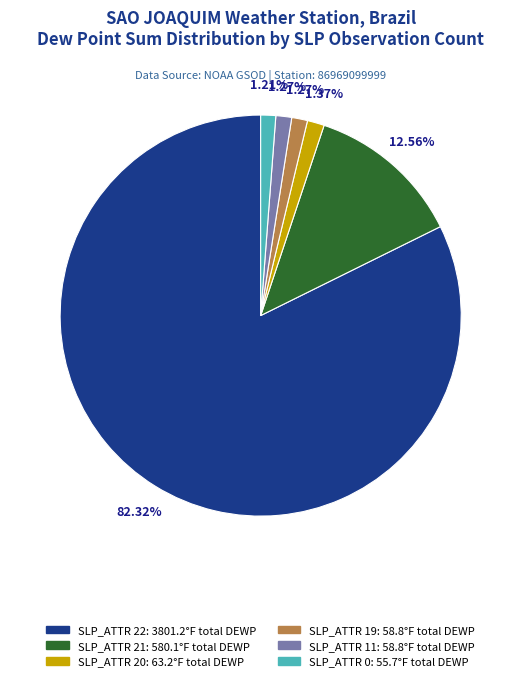

To the nearest percent, what is the difference between the largest and smallest slice percentages?

81%